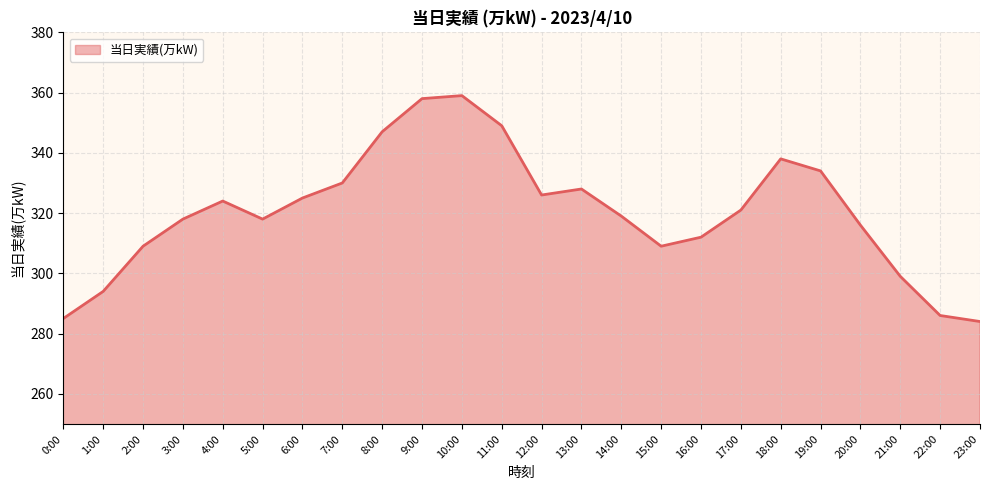

What position from the right is 10:00?

14